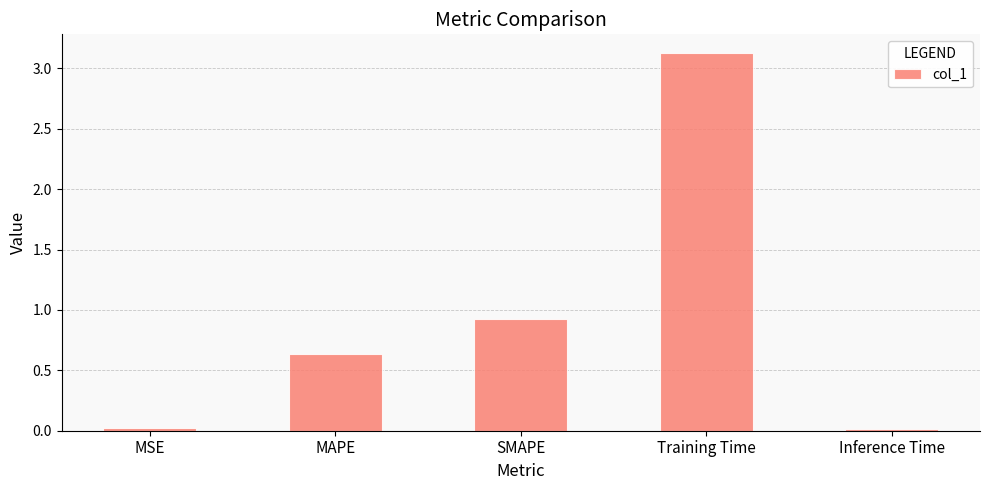

The chart shows a value of 1.3 at Training Time. True or false?

False